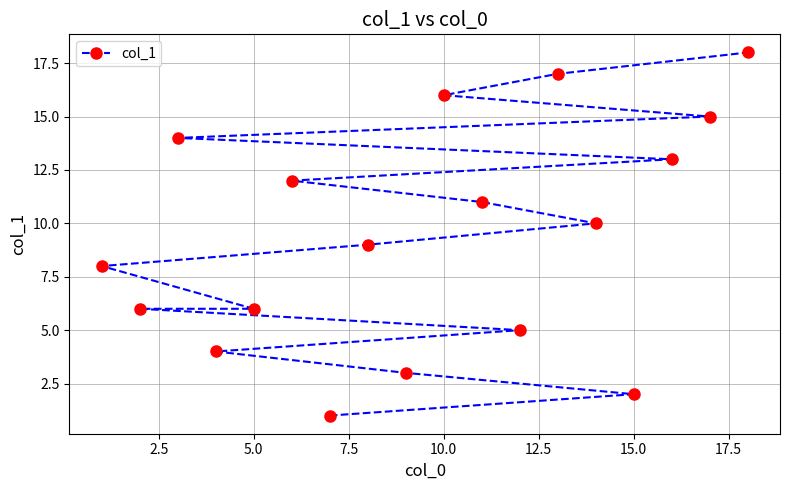

How many data points are above 10?

8